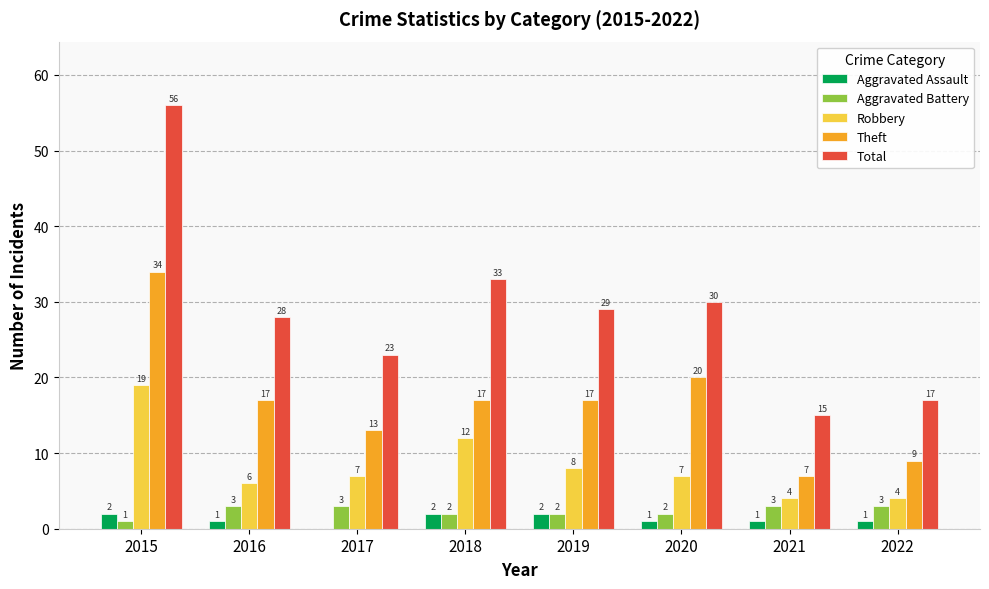

Which category has the highest value across all series?

2015